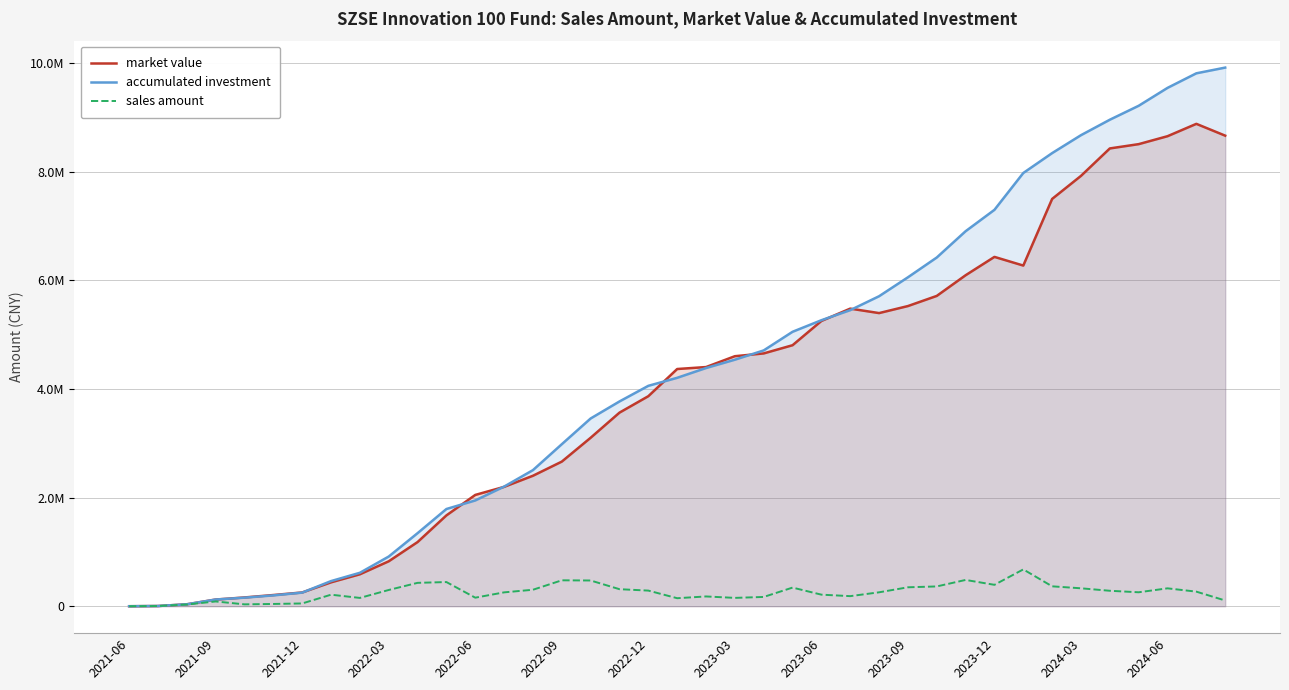

True or false: market value and accumulated investment cross at least once.

True